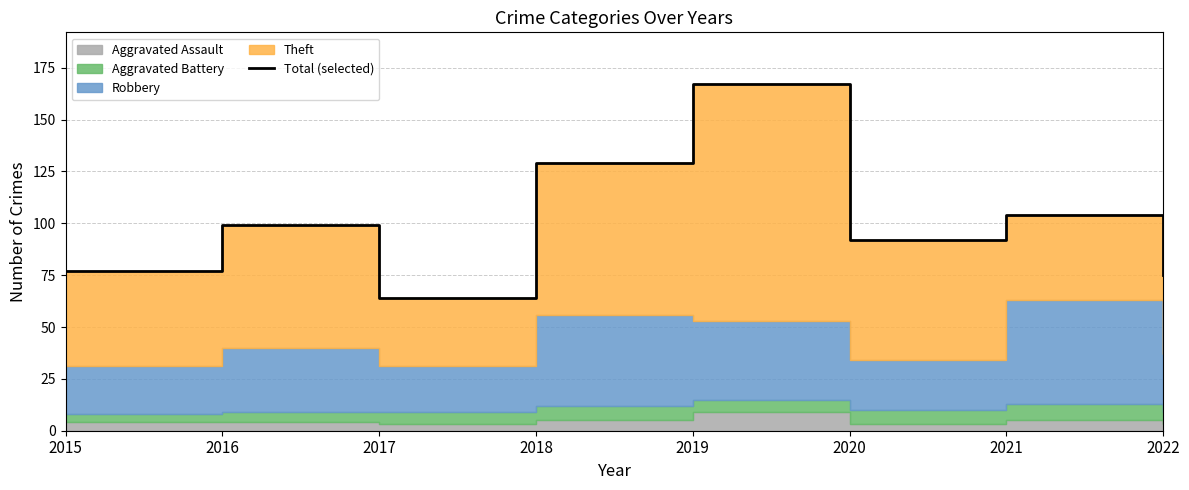

What is the change in value from 2016 to 2019?

+68